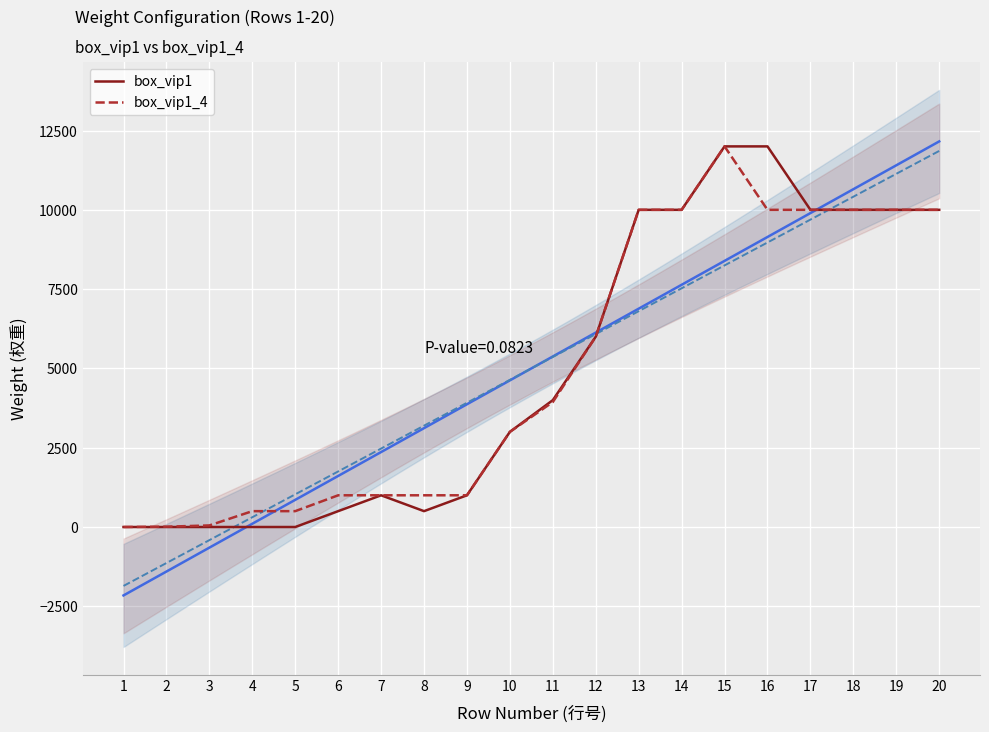

True or false: box_vip1 has more than 1 interior local peaks.

False